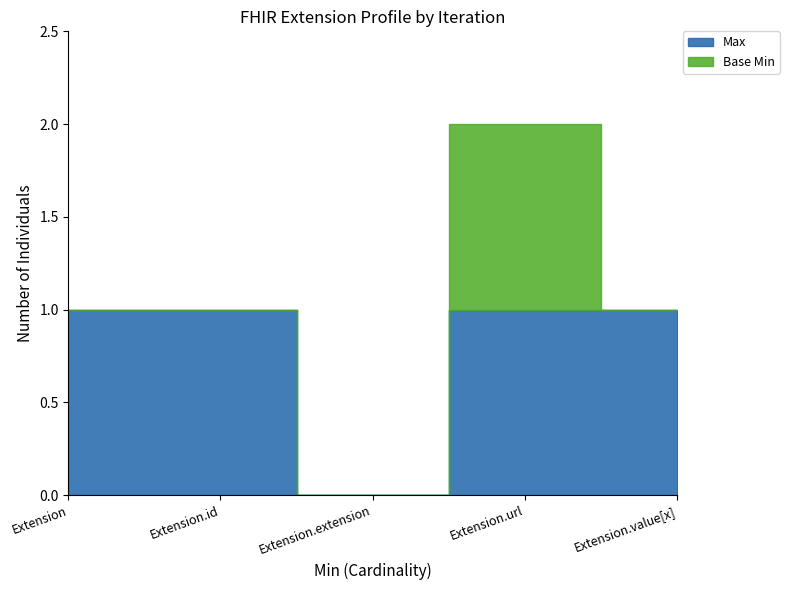

True or false: Base Min has a value of 1 at Extension.extension.

False